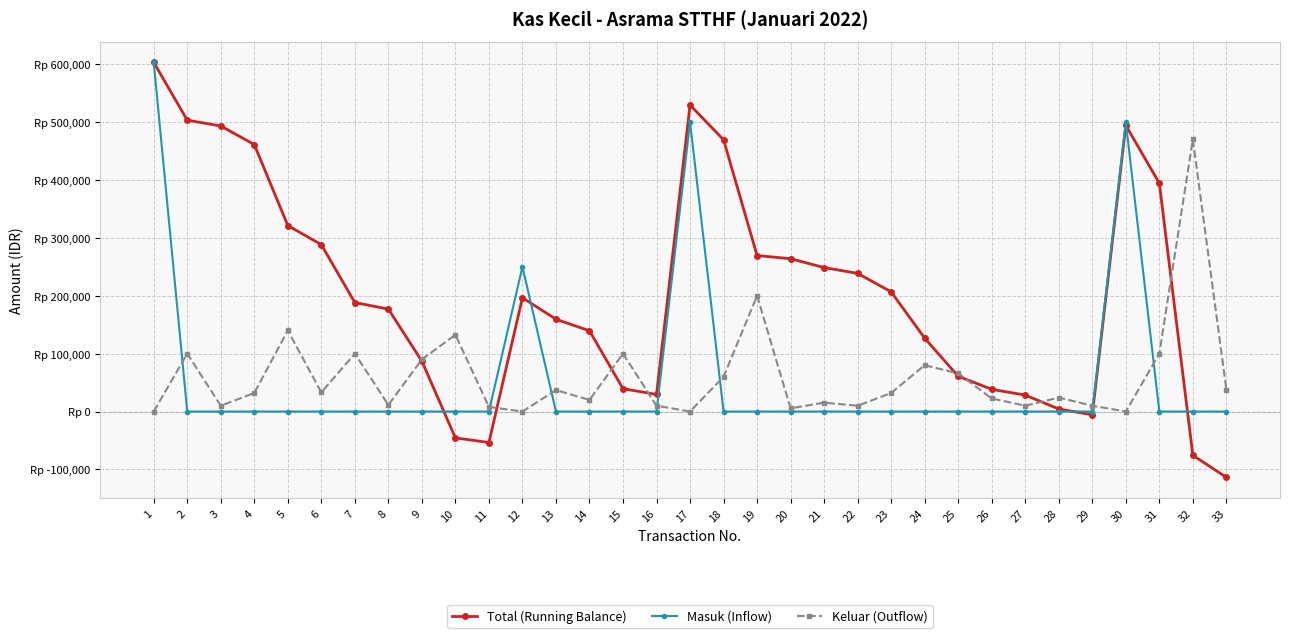

Is this an area chart (filled region under the line)?

No